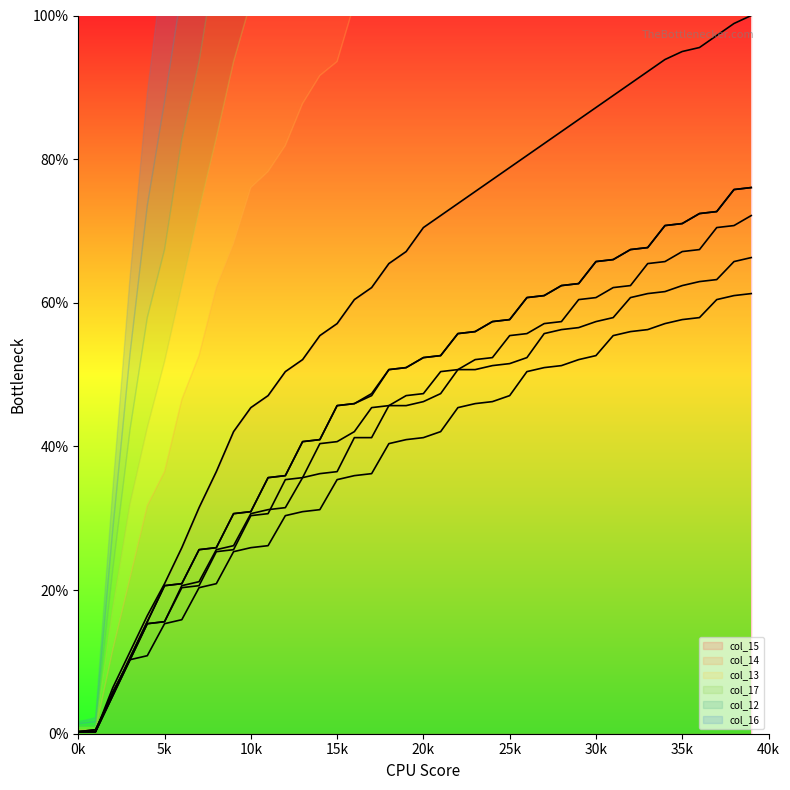

The value of col_15 at 15k is 20.2. True or false?

False